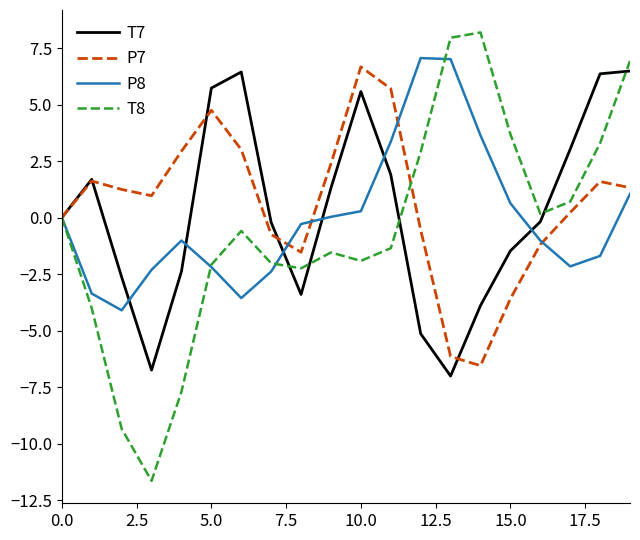

Which series has the widest spread of values?

T8